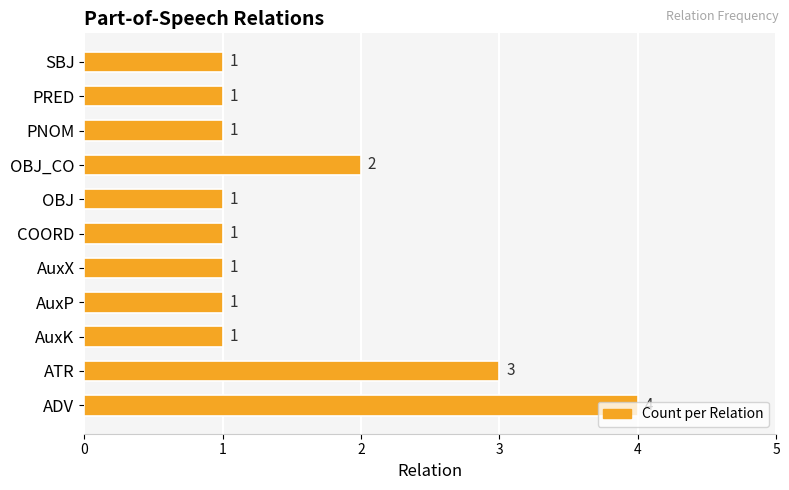

What is the difference between the maximum and minimum values?

3